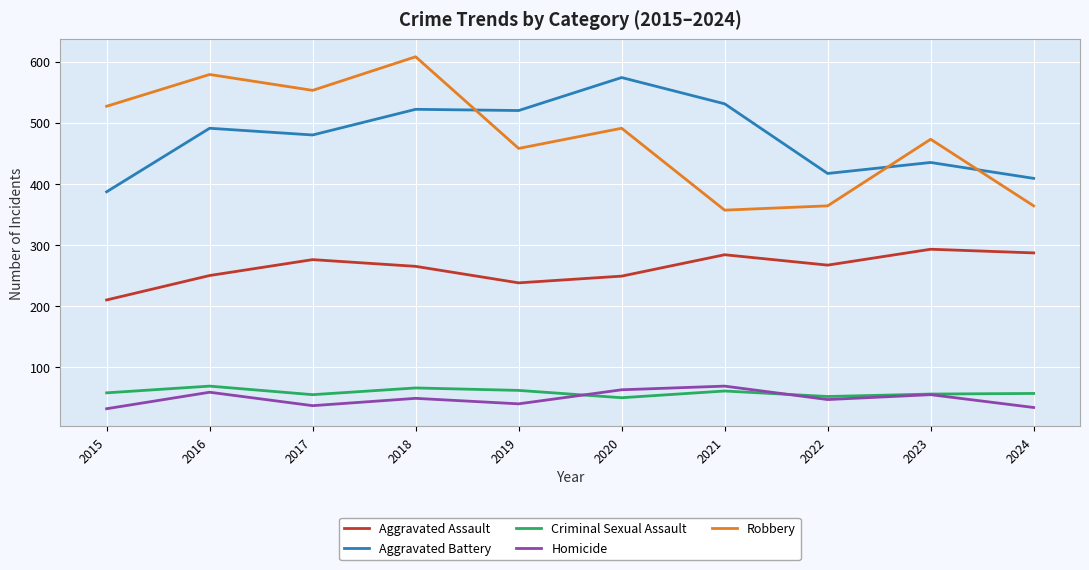

What is the approximate value of Aggravated Battery at 2023?

435